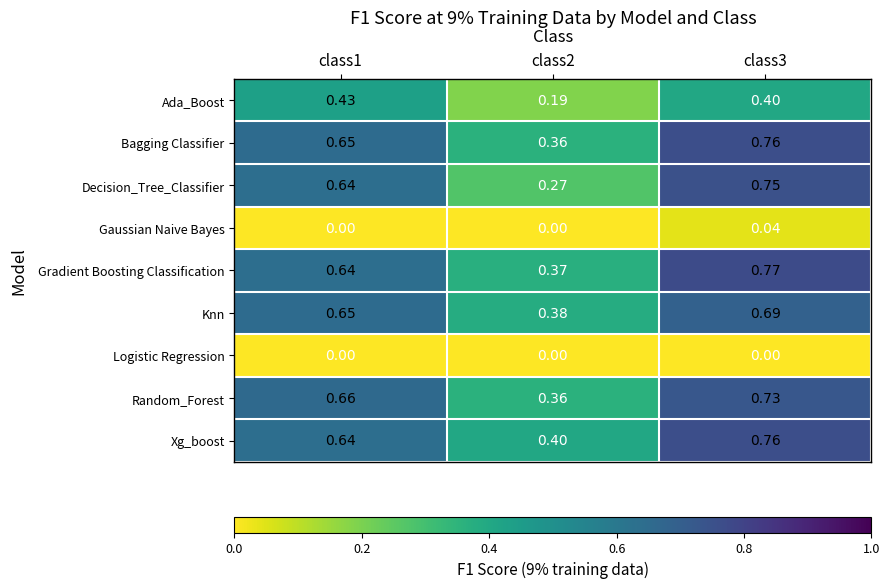

Is the value of Bagging Classifier at class3 greater than the value of Xg_boost at class2?

Yes